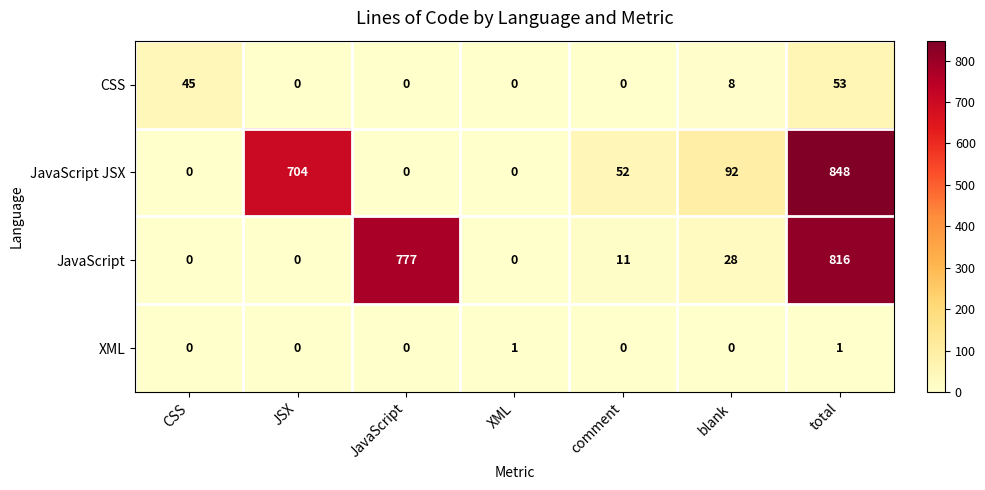

What is the maximum value shown in the chart?

848